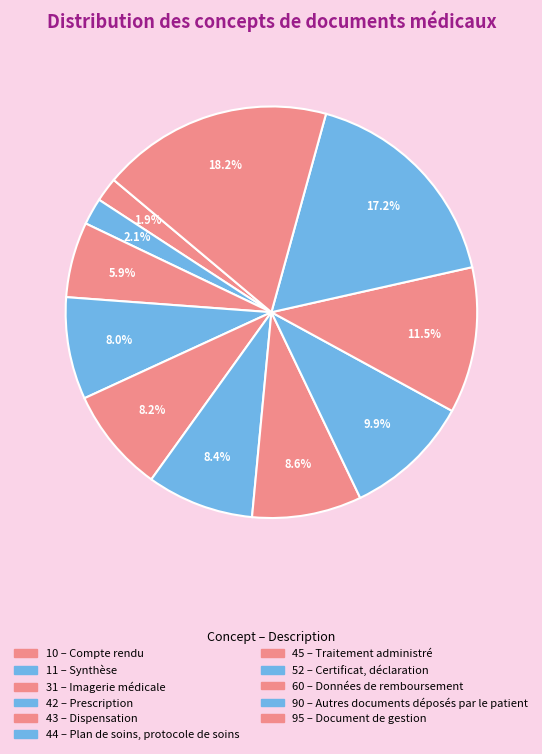

What is the smallest slice in the pie chart?

Compte rendu